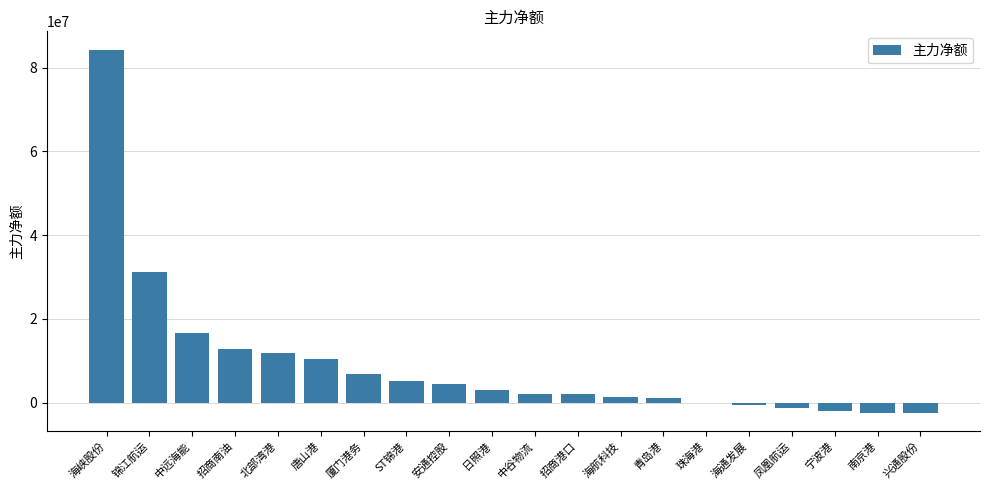

How many categories are shown in the chart?

20